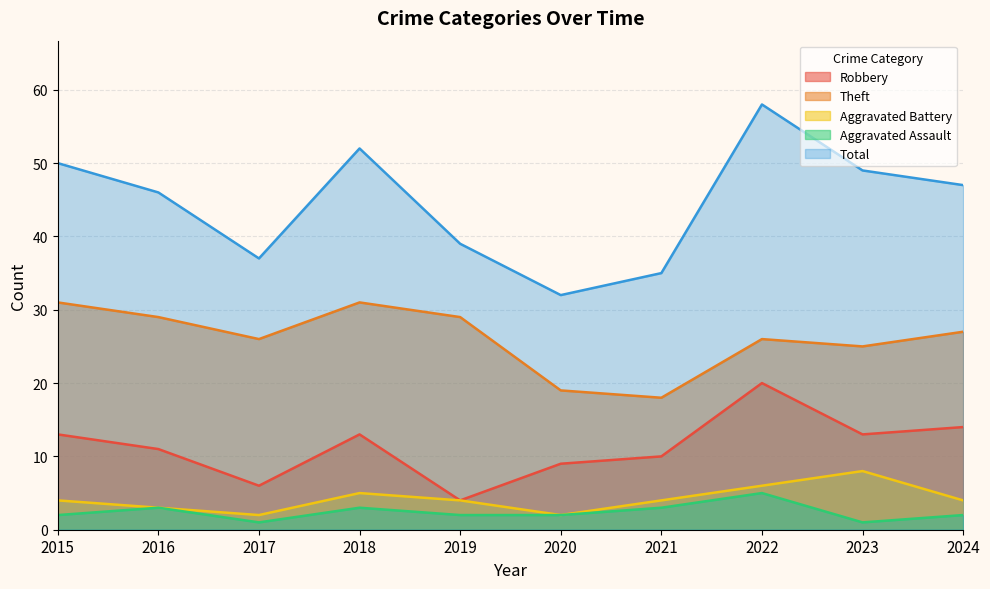

Which category has the highest value across all series?

2022